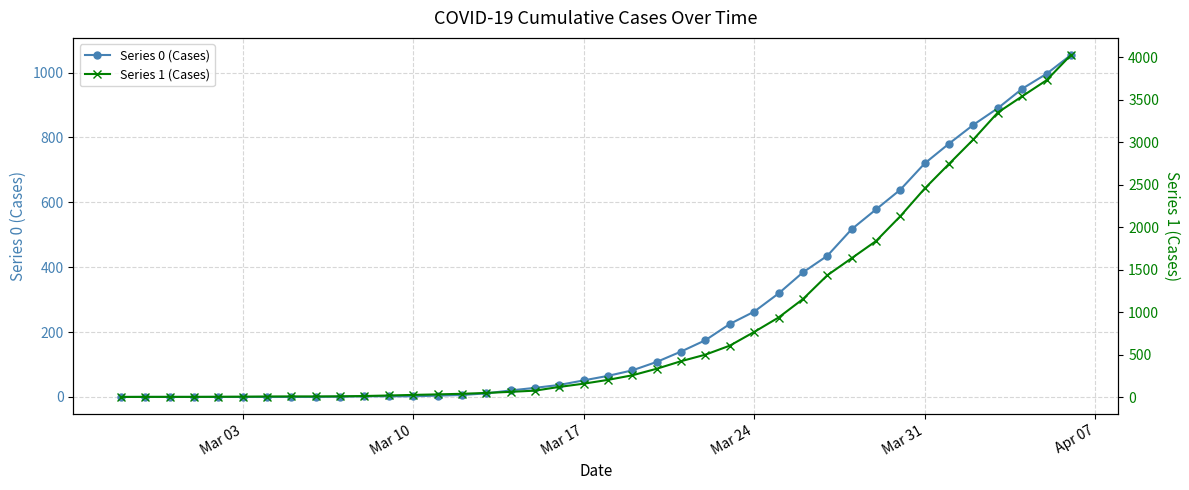

The value of Series 0 (Cases) at Mar 31 is 720. True or false?

True